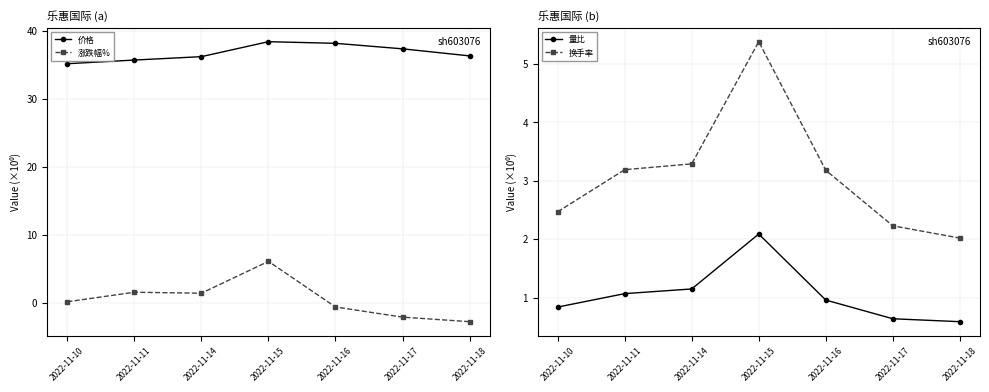

What is the highest value of the 价格 series?

38.4